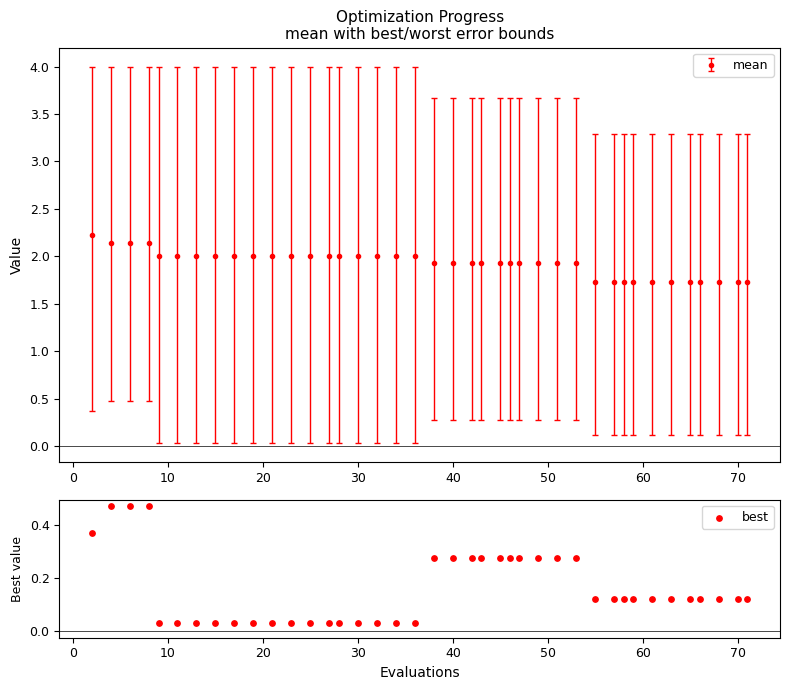

What is the minimum value for mean?

1.7